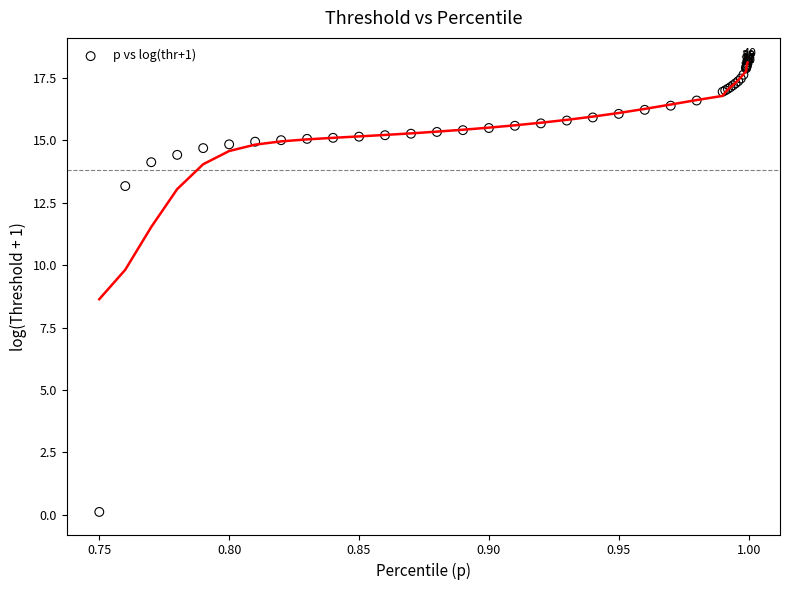

What Y value in the scatter plot is closest to 9?

13.2